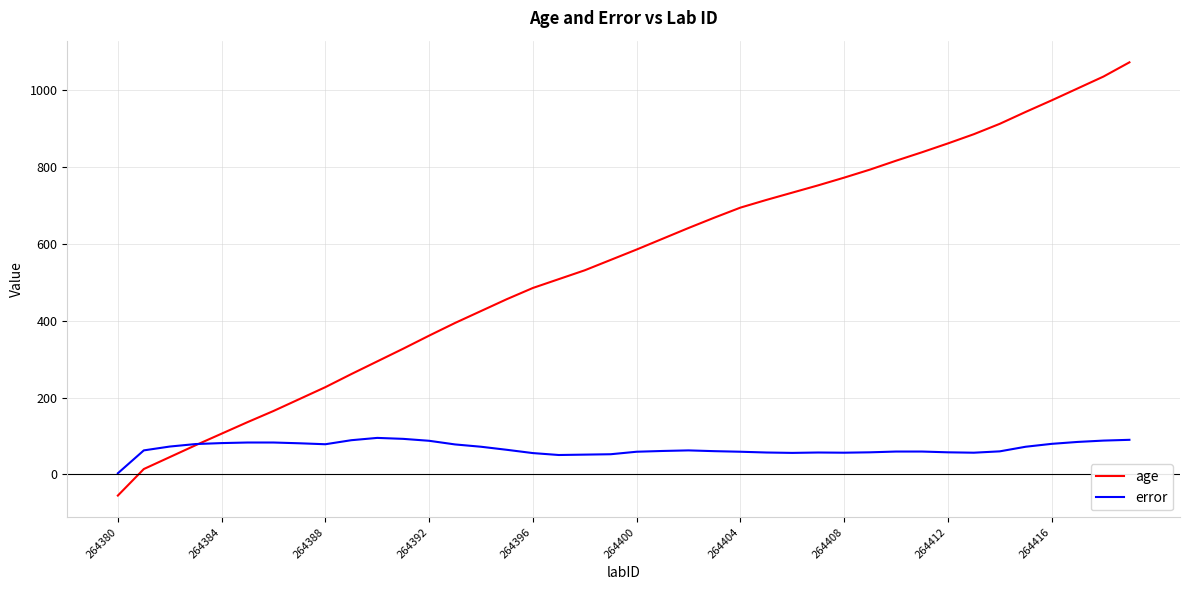

Which series has the widest spread of values?

age